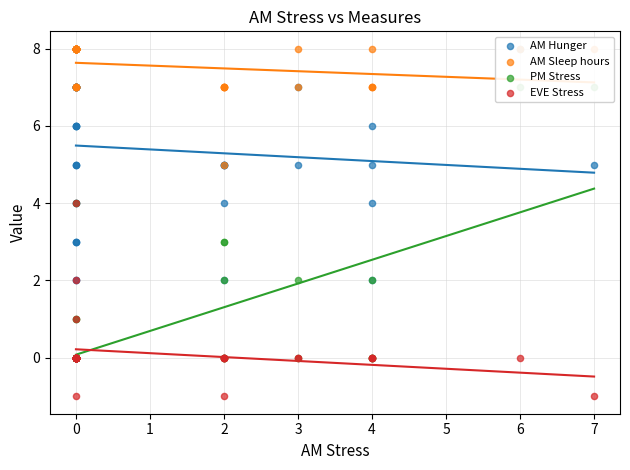

What are all the series names shown in the legend?

AM Hunger, AM Sleep hours, PM Stress, EVE Stress